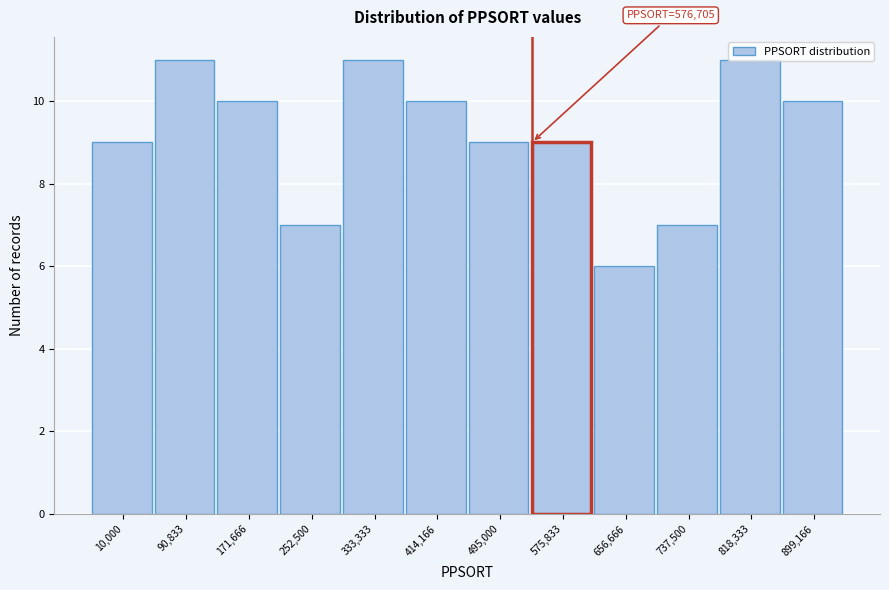

Which label corresponds to the smallest value in the chart?

656,666